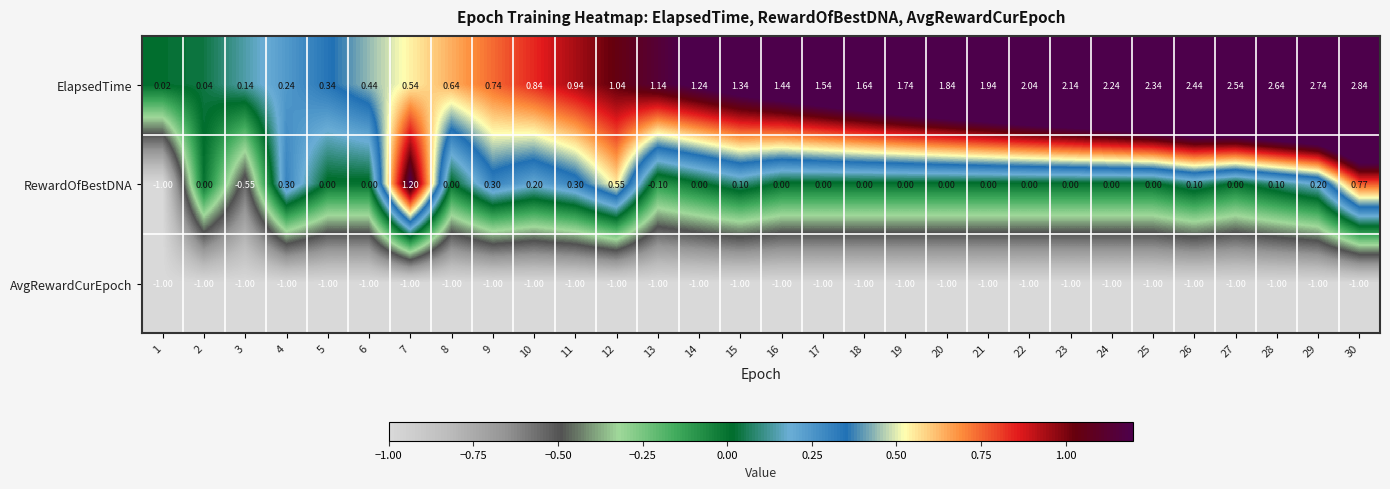

Which series has the widest spread of values?

ElapsedTime